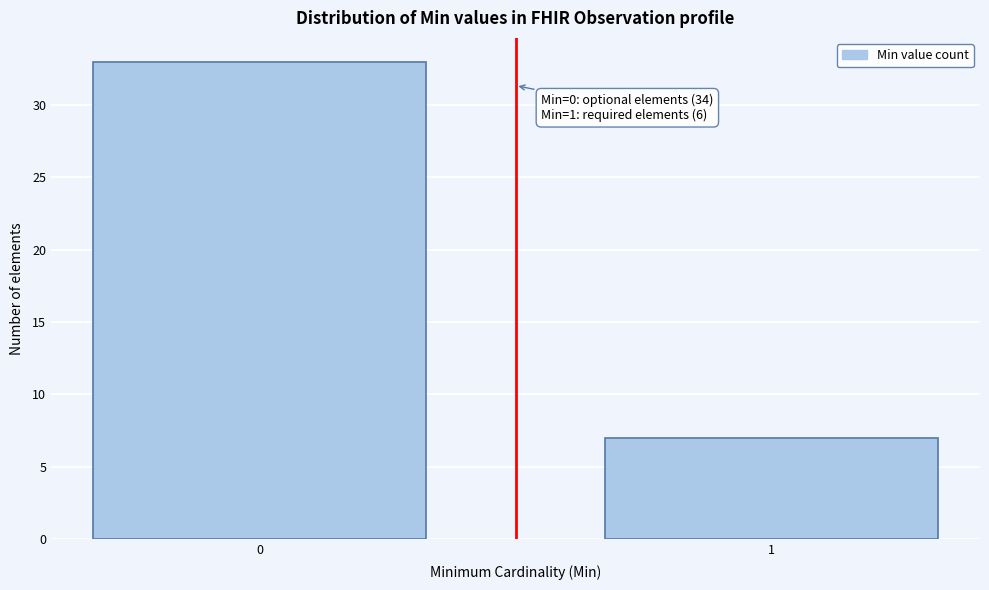

Reading left to right, list all the values displayed in this chart.

33	7